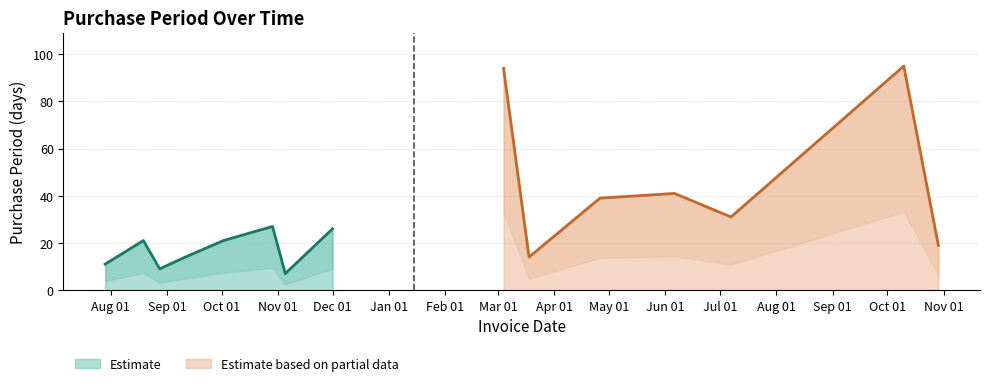

List the labels in order of value, largest first.

2016-10-10, 2016-03-04, 2016-06-06, 2016-04-26, 2016-07-07, 2015-10-29, 2015-12-01, 2015-08-19, 2015-10-02, 2016-10-29, 2015-09-11, 2016-03-18, 2015-07-29, 2015-08-28, 2015-11-05